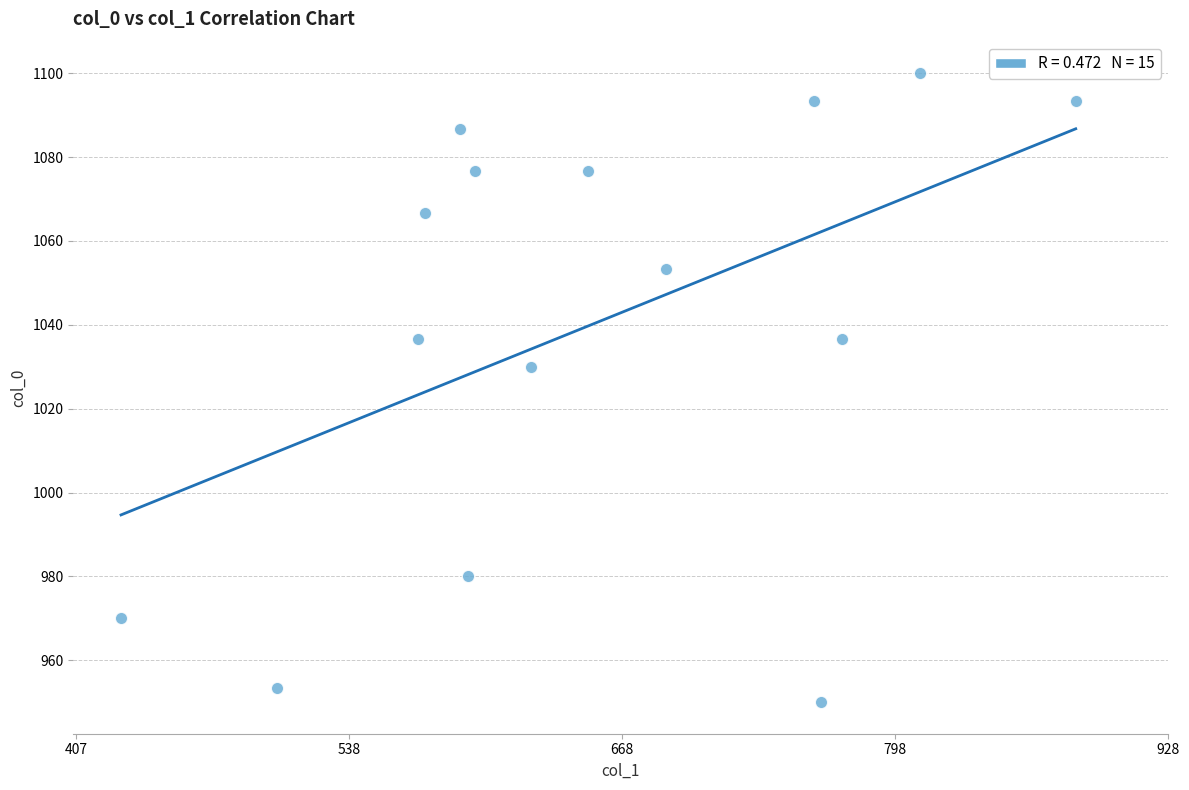

What is the range of X values (max minus min)?

455.6